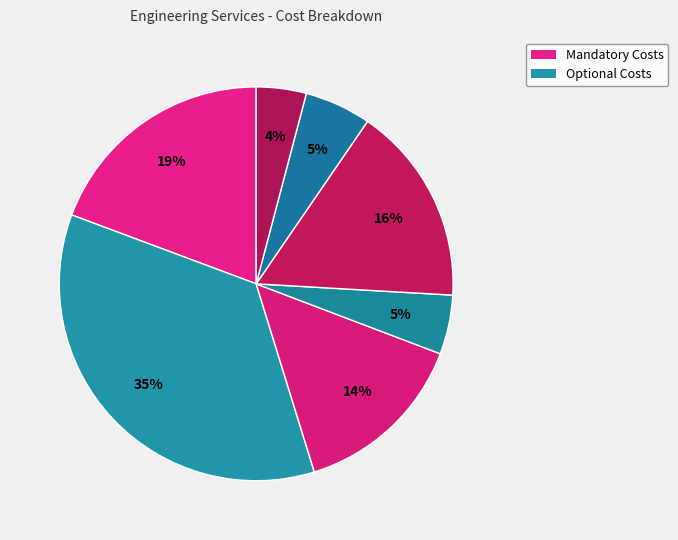

How many slices are in this pie chart?

7